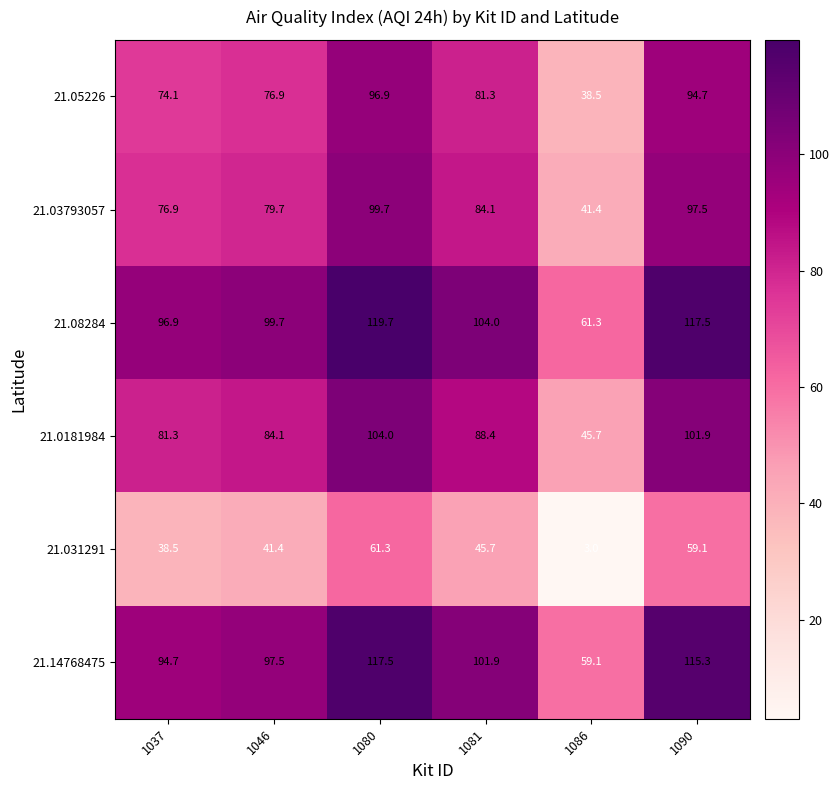

Rank the series at 1086 from highest to lowest value.

21.08284, 21.14768475, 21.0181984, 21.03793057, 21.05226, 21.031291